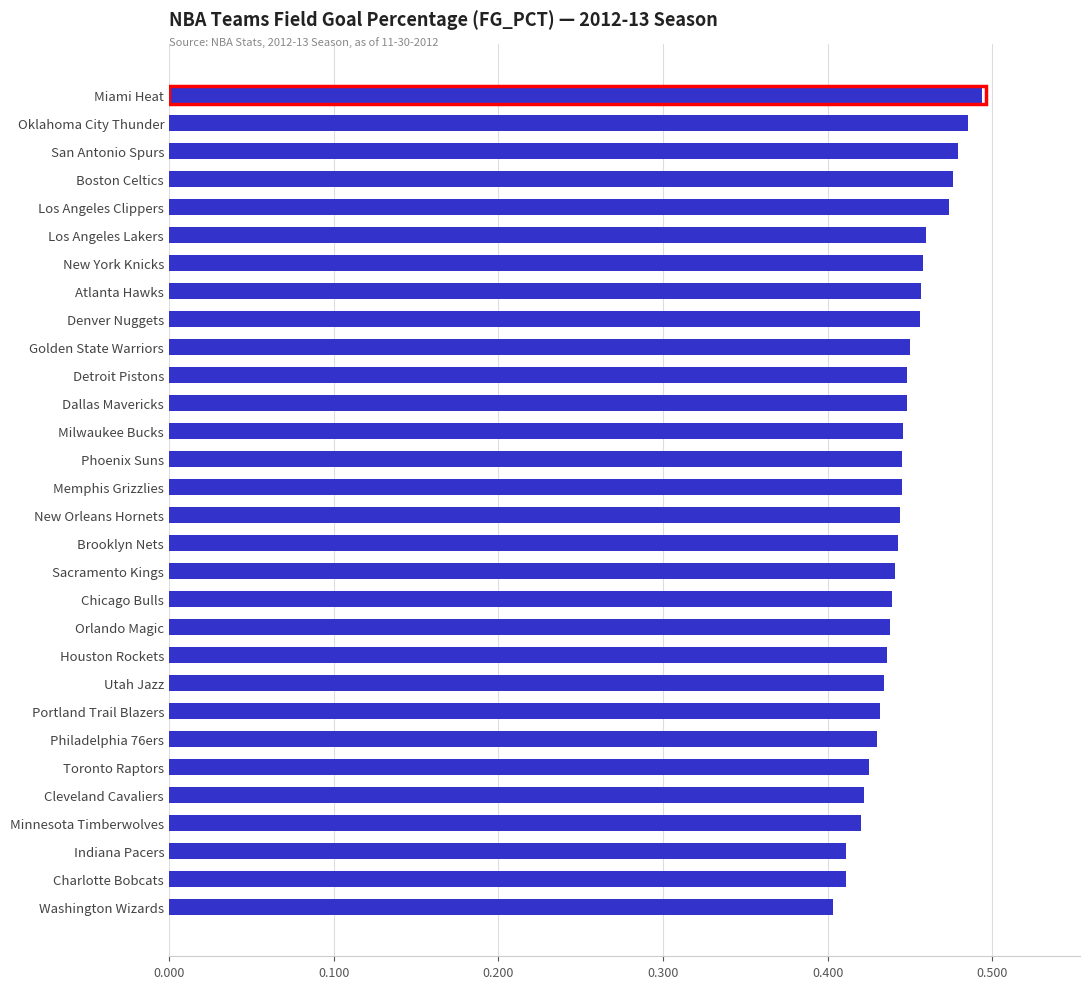

How many values are between 0 and 1?

30